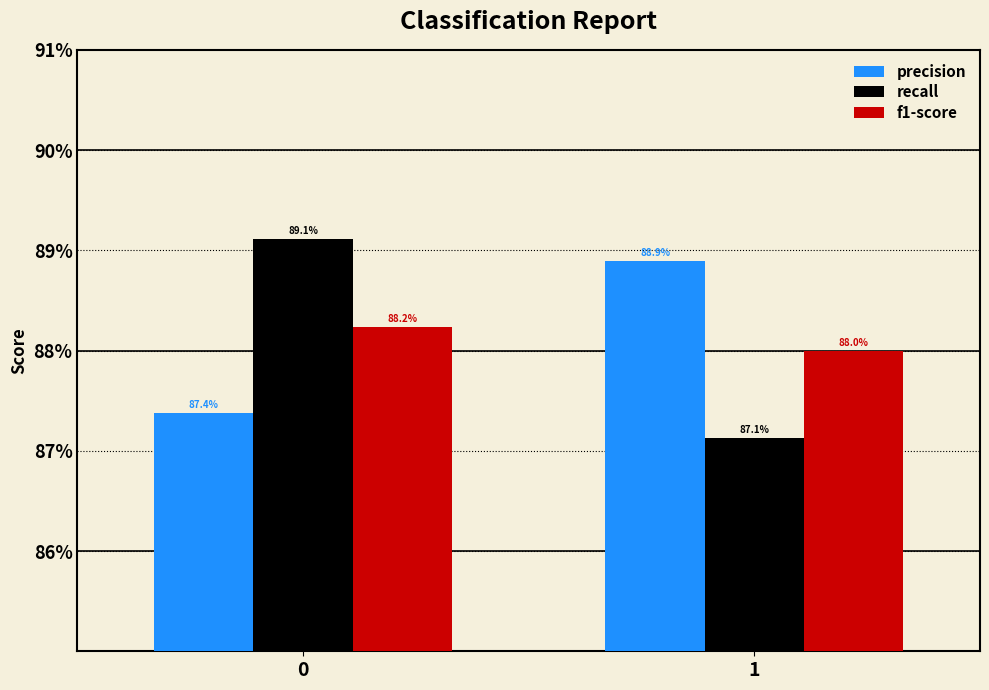

Are the bars grouped side by side (vs. stacked)?

Yes